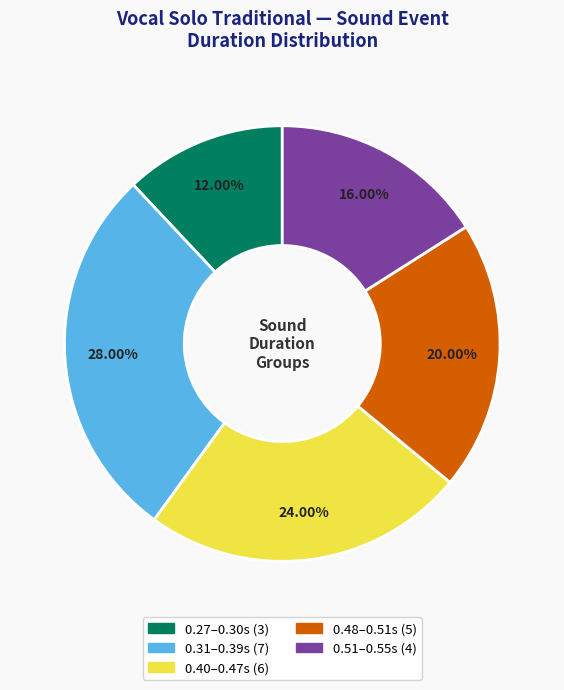

Is there a majority slice in this chart?

No